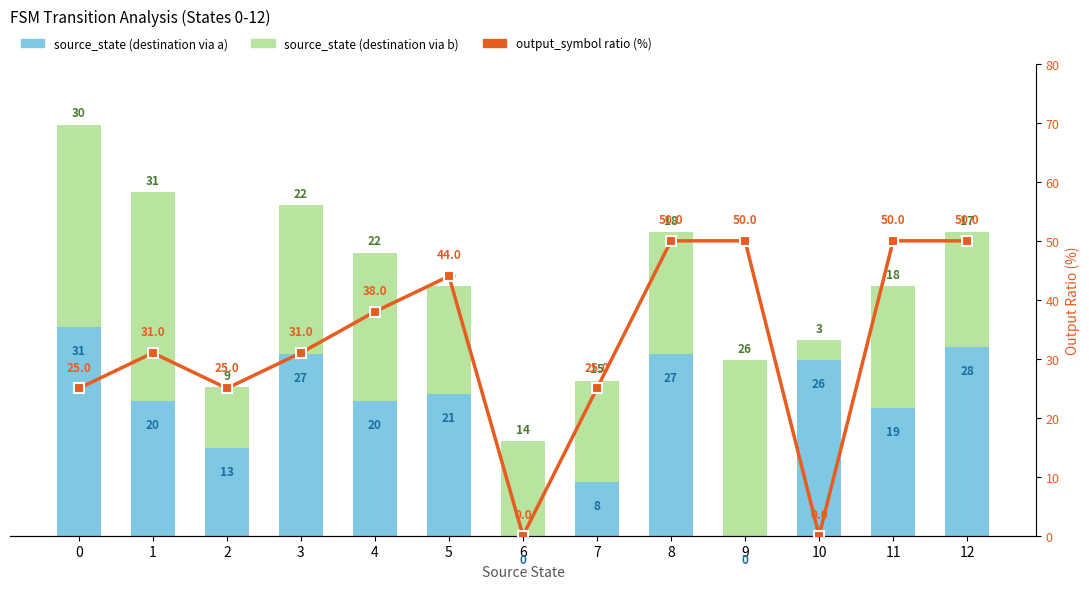

Which has a higher value, 6 or 4?

4